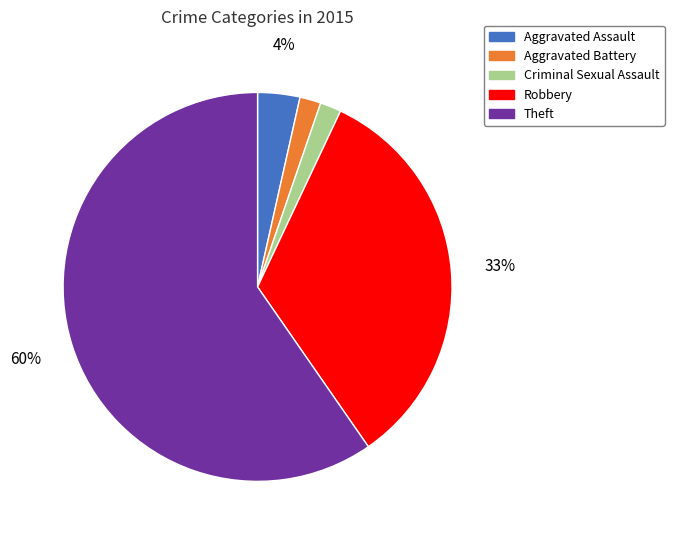

What is the ratio of the value at Aggravated Battery to the value at Robbery?

0.1